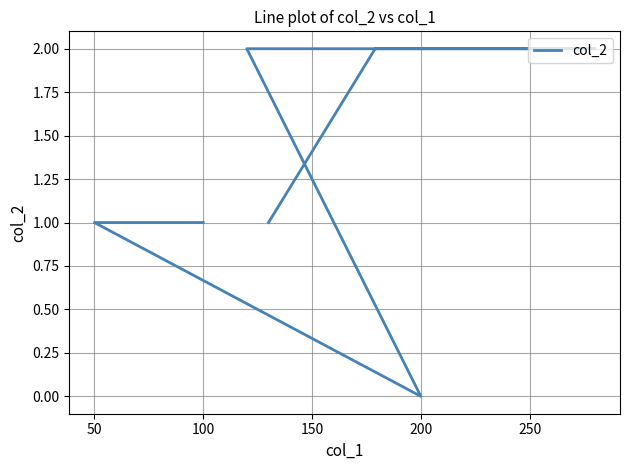

What is the sum of all values?

9